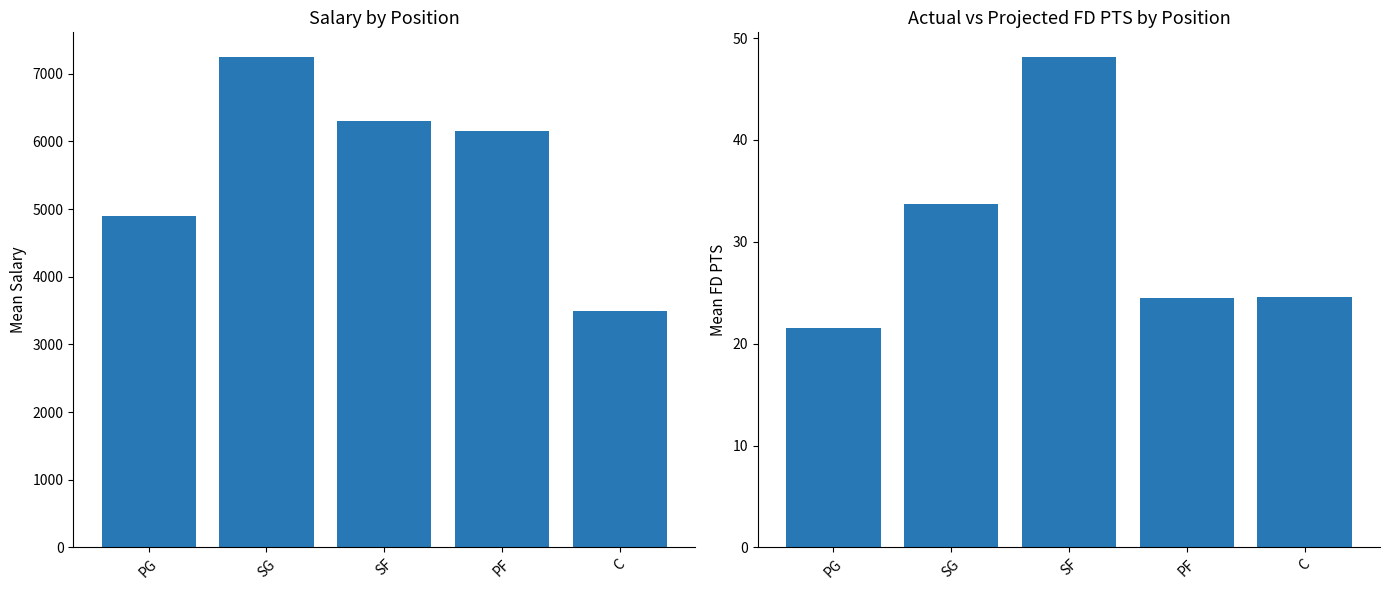

What is the difference between the highest and lowest values at SG?

7216.3